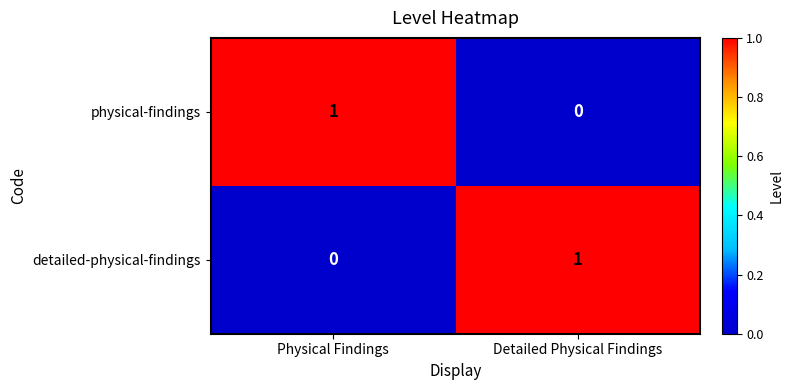

Is it true that physical-findings equals 0 at Detailed Physical Findings?

True